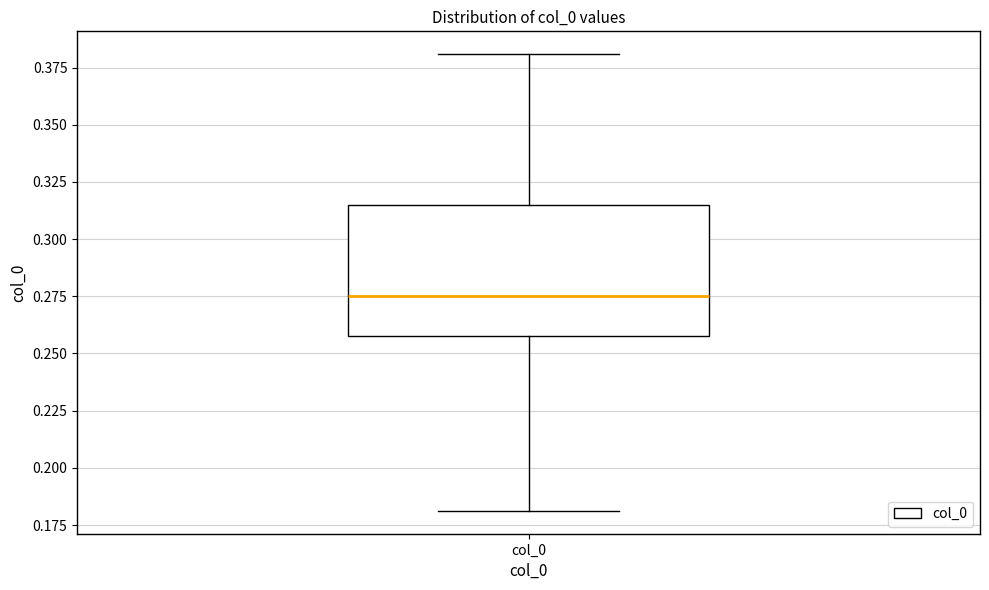

Transcribe this box plot: give where the median line is, the range the box spans, and where the two whiskers end, as read against the y-axis. The values are not printed on the chart, so give them approximately, as read against the axis.

median 0.275, box 0.260 to 0.315, whiskers 0.180 to 0.380